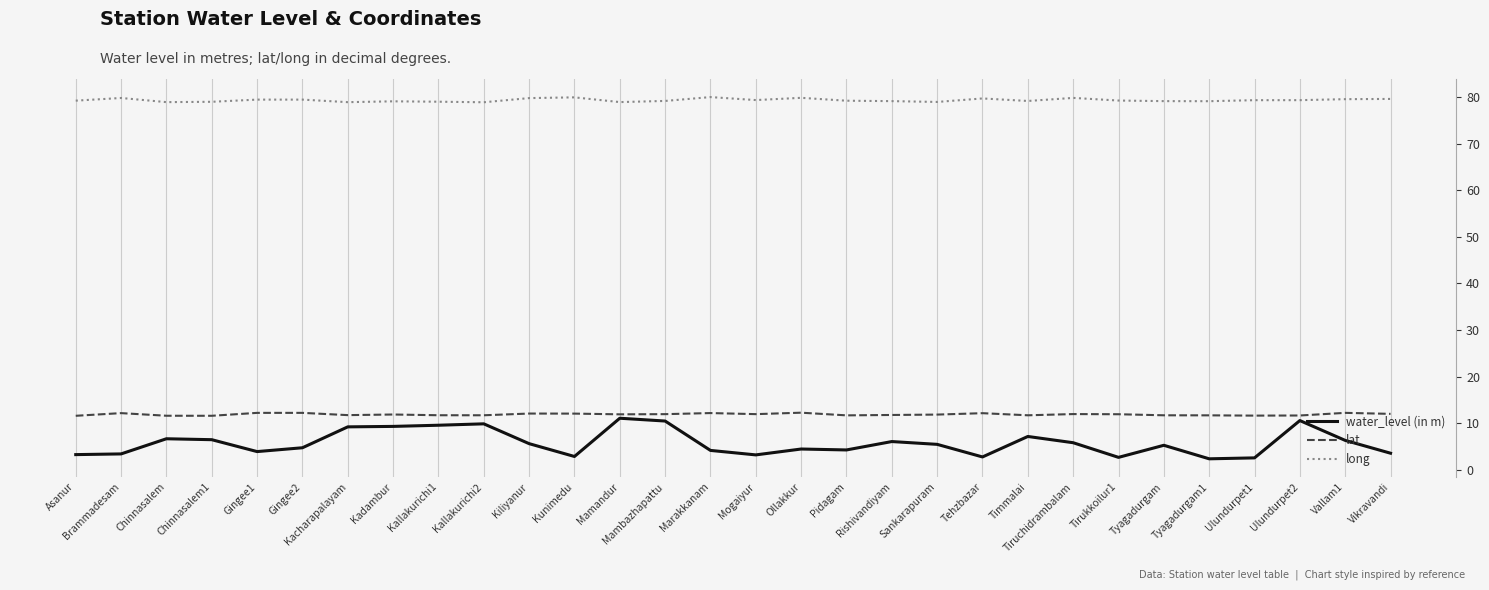

How many lines are shown in the chart?

3